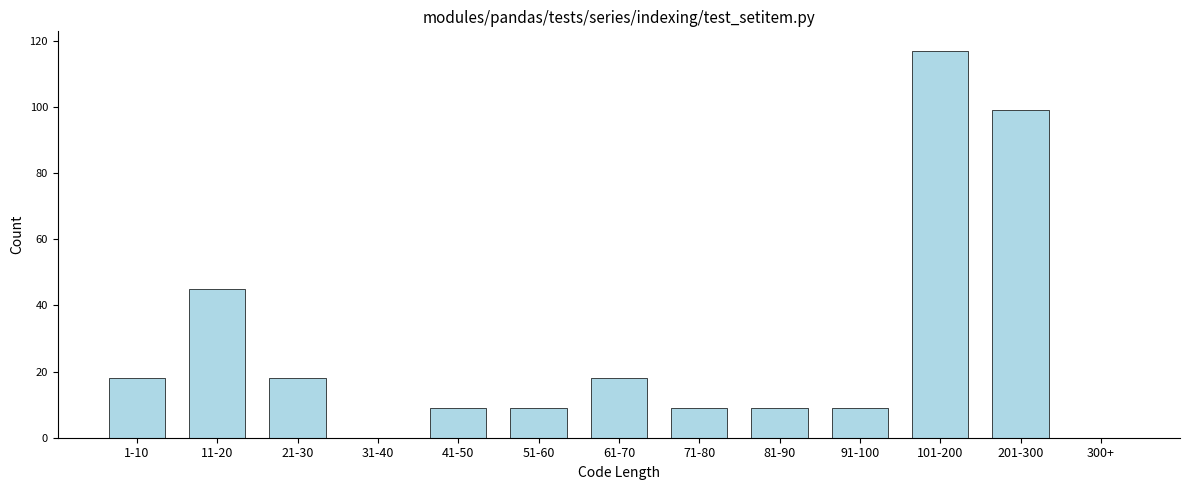

Reading left to right, list all the values displayed in this chart.

1-10=18	11-20=45	21-30=18	31-40=0	41-50=9	51-60=9	61-70=18	71-80=9	81-90=9	91-100=9	101-200=117	201-300=99	300+=0